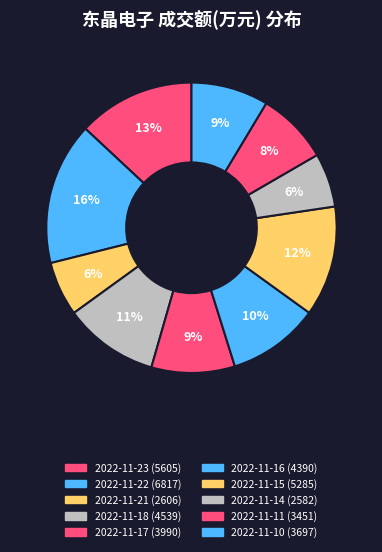

To the nearest percent, what is the difference between the largest and smallest slice percentages?

10%